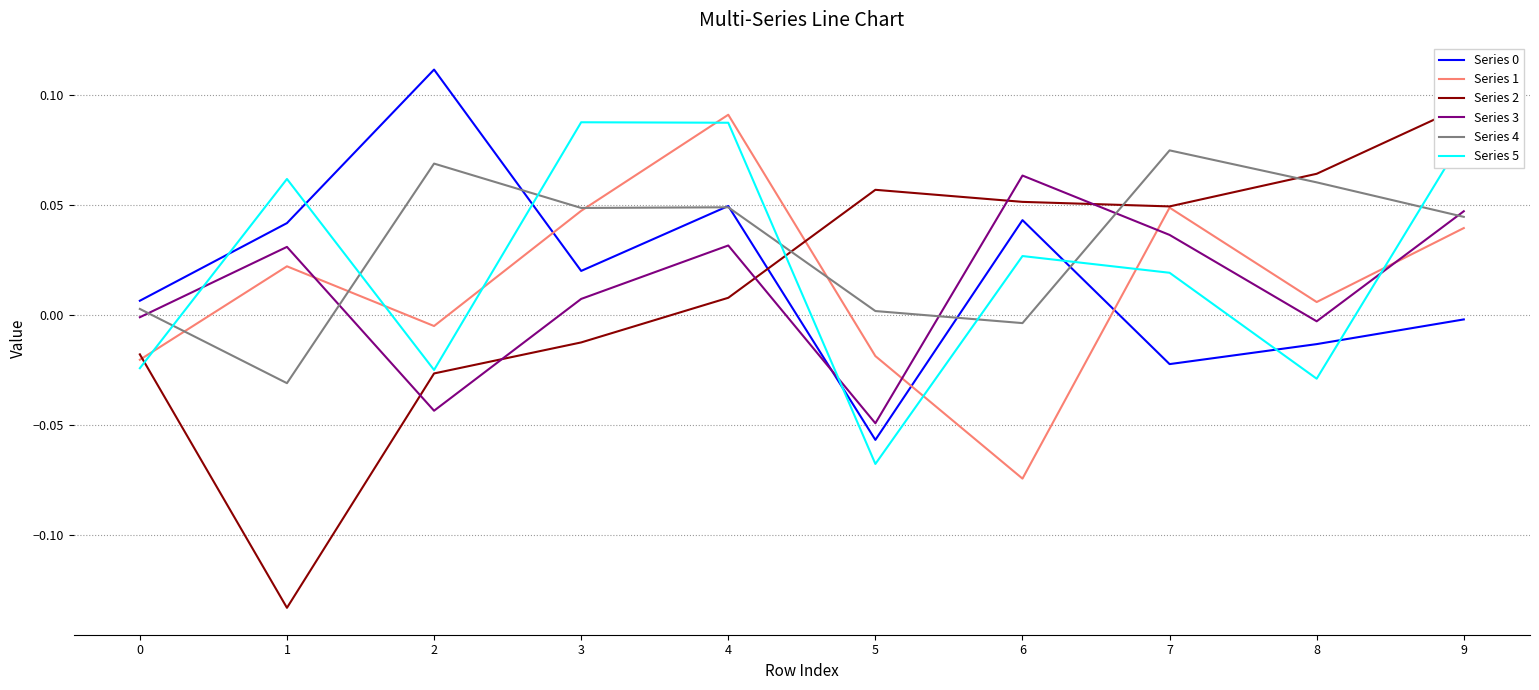

Rank the categories by Series 2 value from highest to lowest.

9, 8, 5, 6, 7, 4, 3, 0, 2, 1